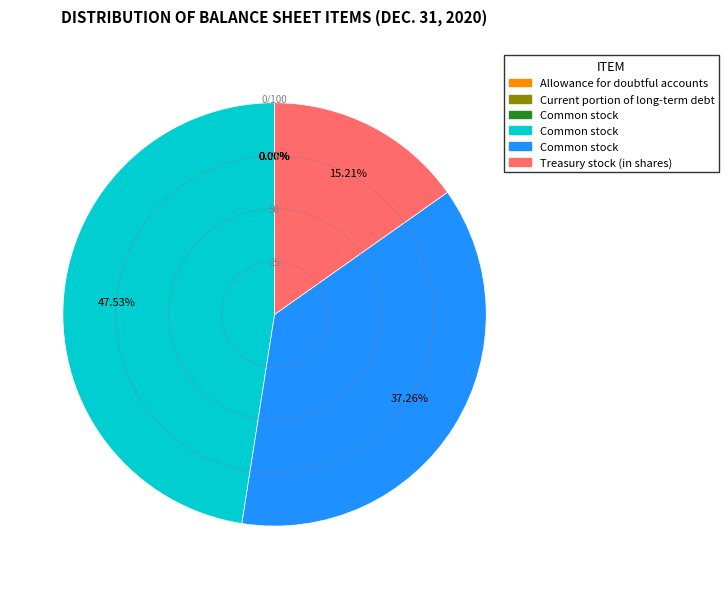

Is there a majority slice in this chart?

No